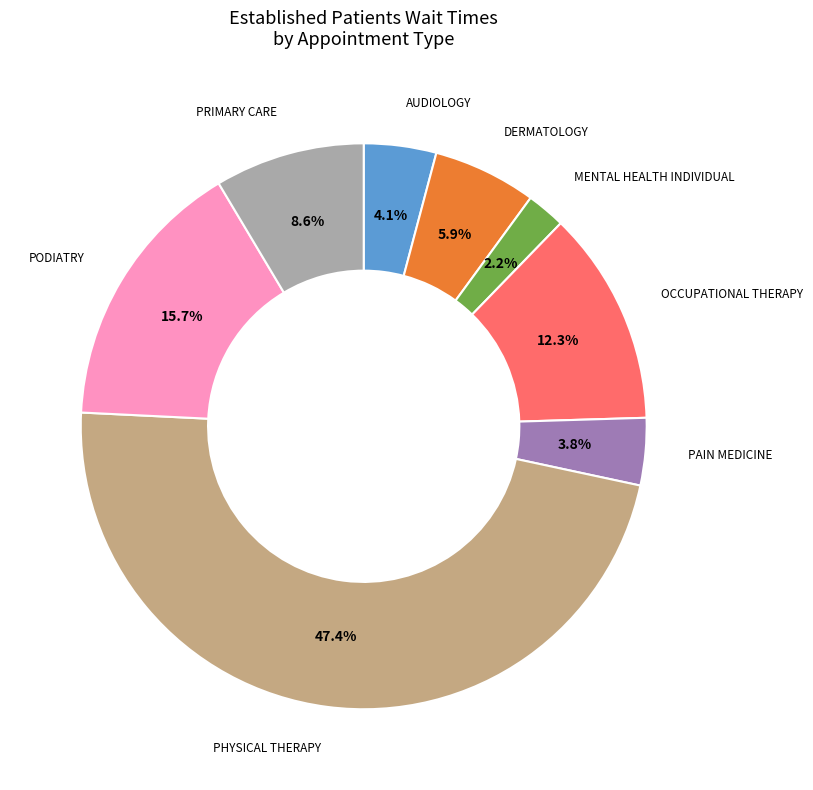

Count the number of slices in the pie.

8